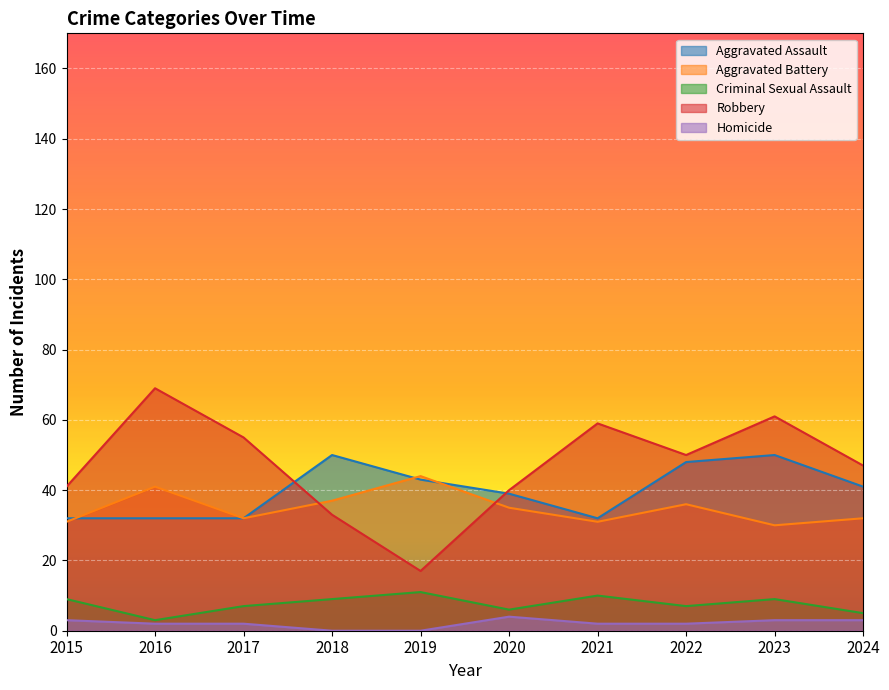

True or false: Aggravated Battery has a value of 46 at 2021.

False